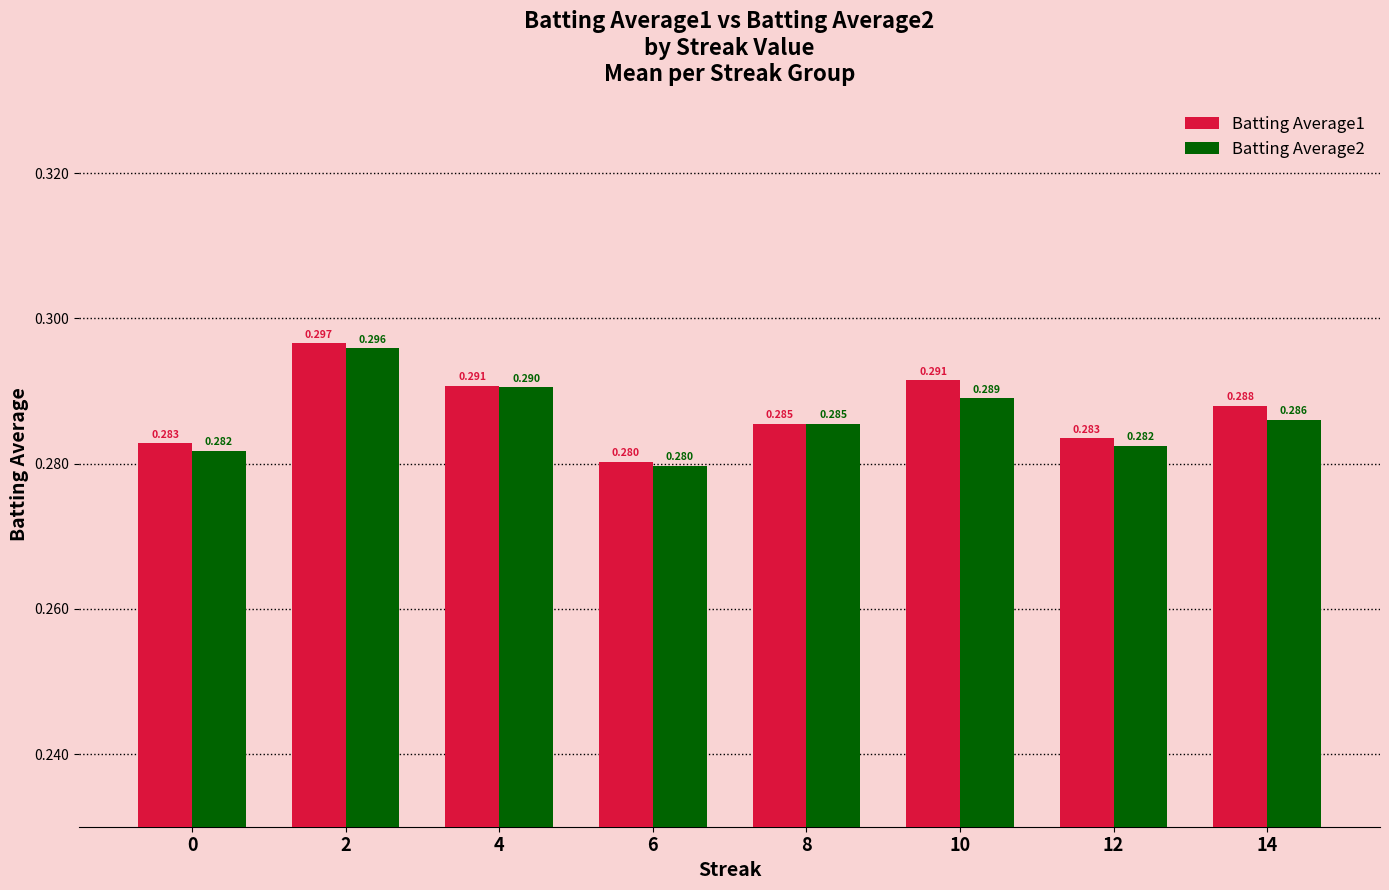

Is the value of Batting Average1 at 14 greater than the value of Batting Average2 at 10?

No